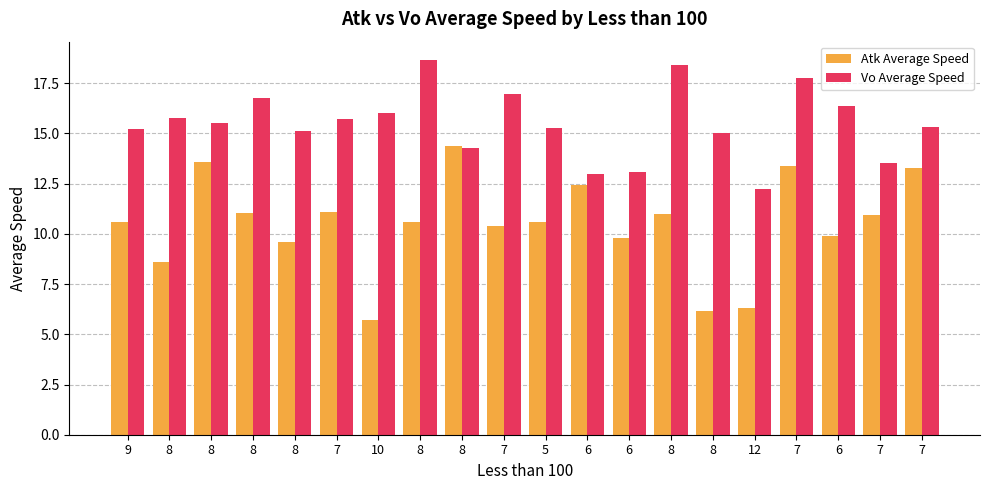

Count the number of data series in this chart.

2